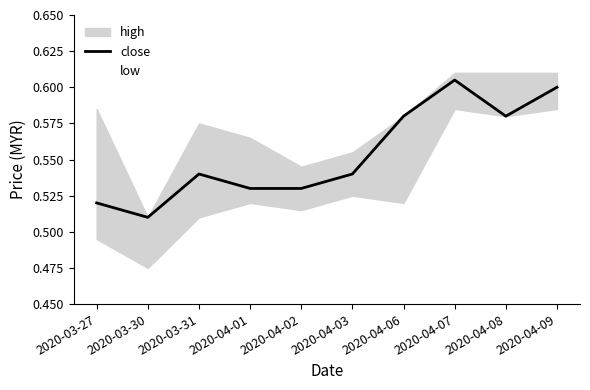

Which has a higher value, 2020-04-01 or 2020-04-03?

2020-04-03